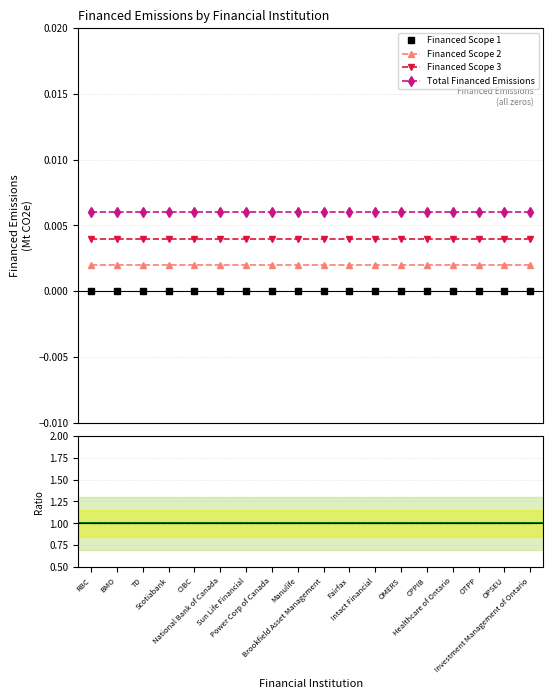

True or false: Financed Scope 3 has more than 0 interior local peaks.

False